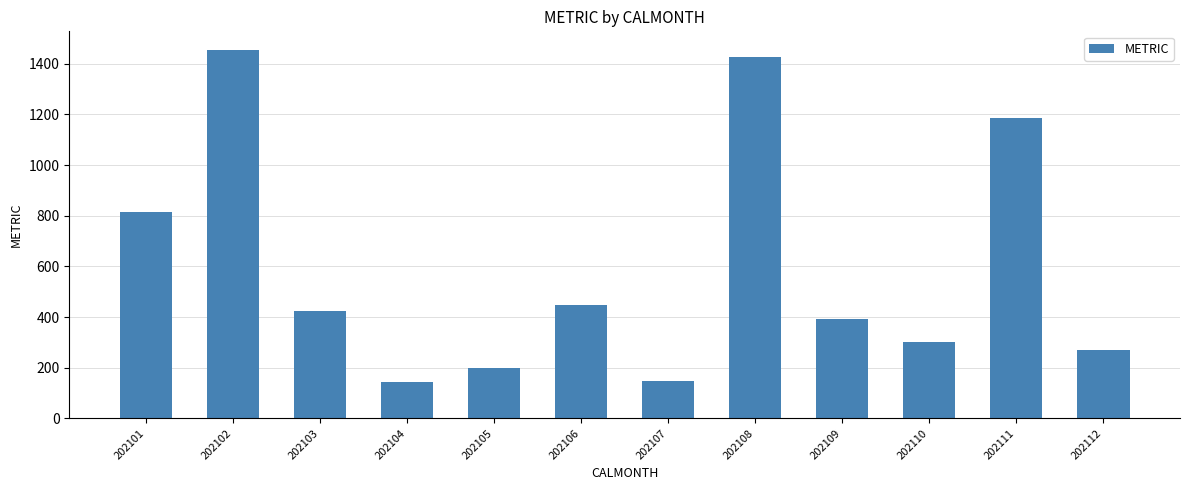

What is the minimum value shown in the chart?

145.3